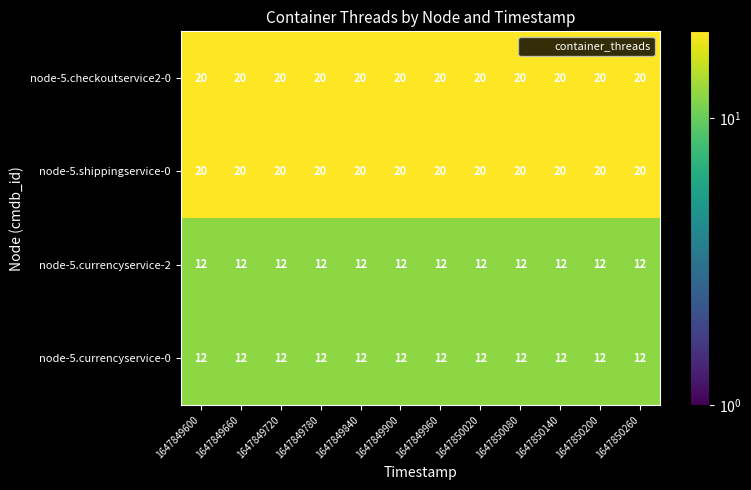

What is the average value of the node-5.currencyservice-2 series?

12